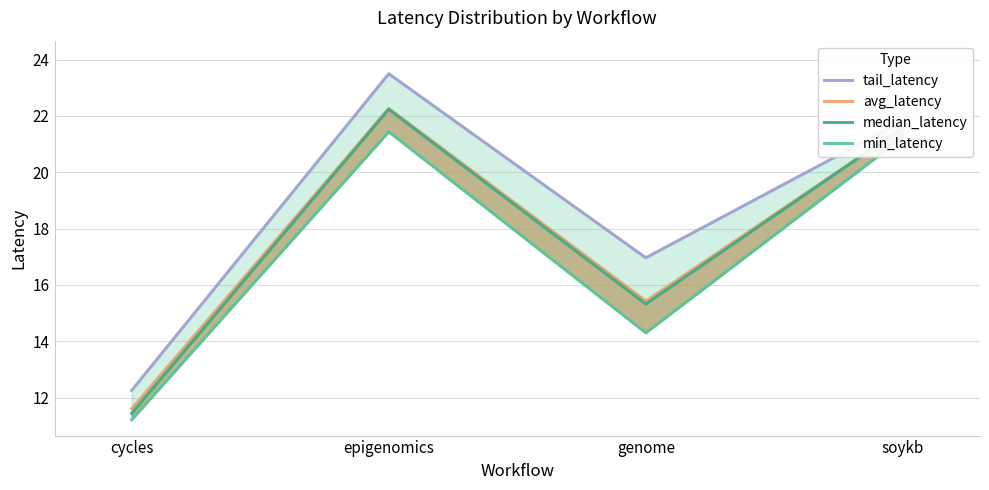

What is the label of the 2nd point from the left?

epigenomics